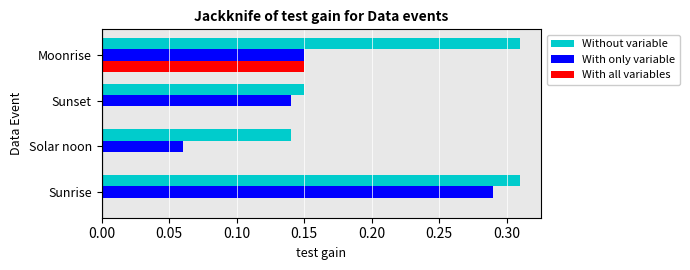

Between Sunrise and Sunset, which series saw the biggest shift?

Without variable